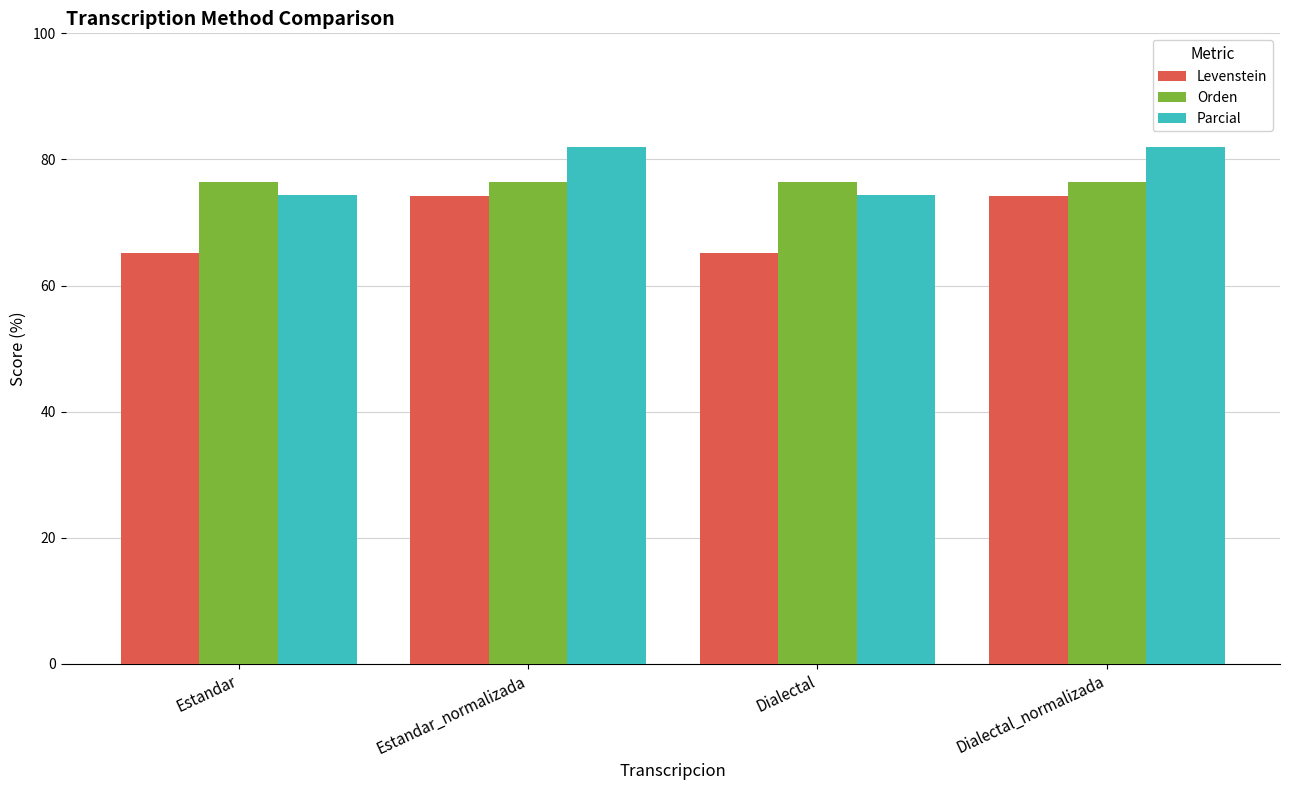

Which series has the largest range (max minus min)?

Levenstein